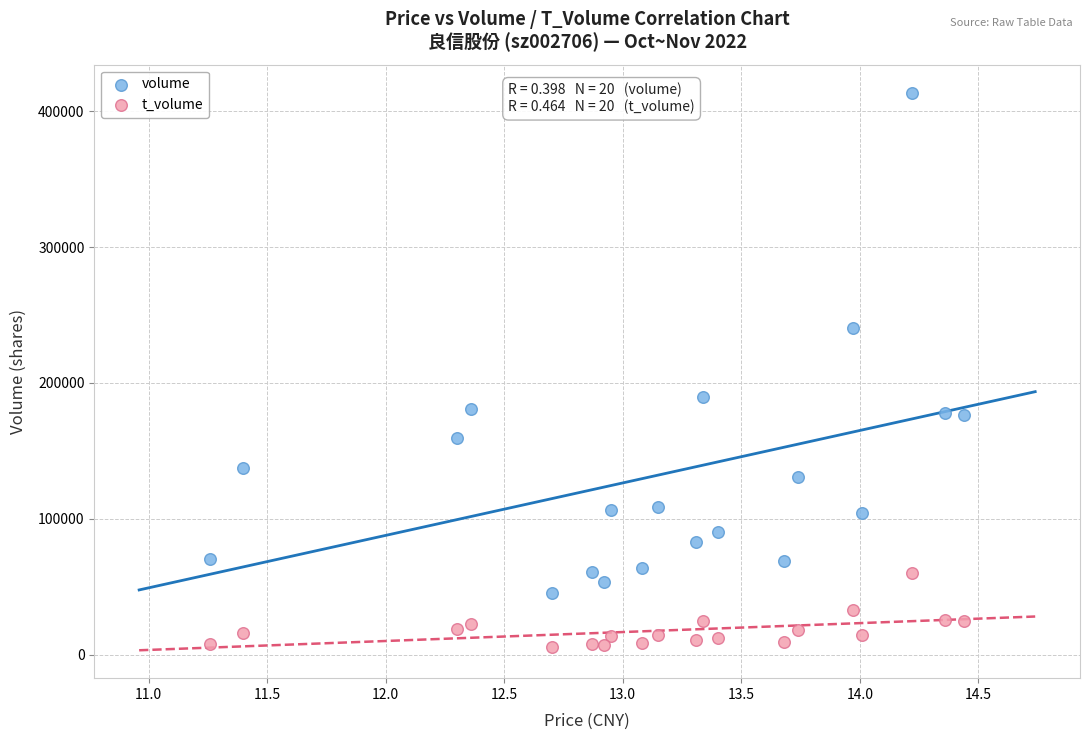

Across all data points, what is the range of Y values (max minus min)?

408008